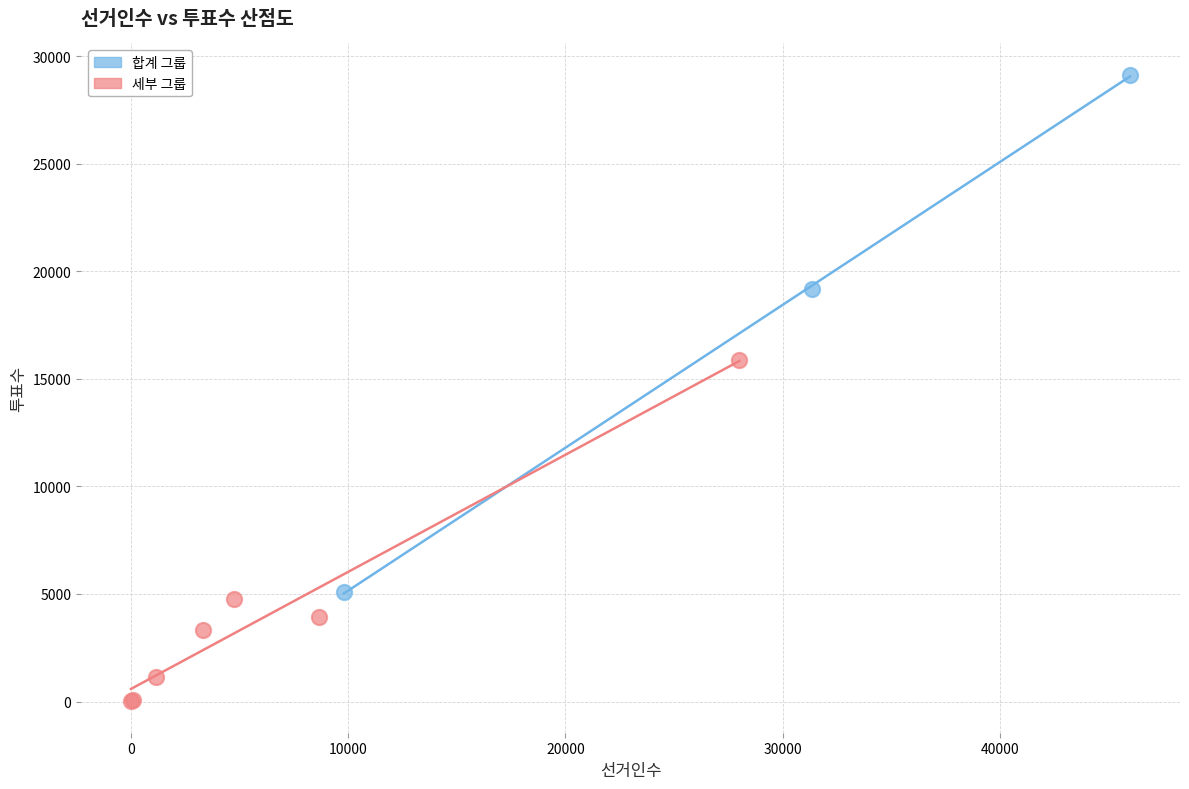

Which series contains the highest Y value?

합계 그룹